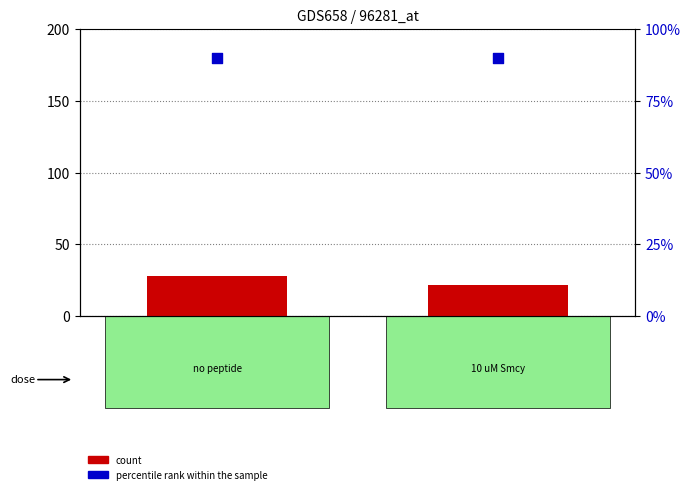

What are all the series names shown in the legend?

count, percentile rank within the sample